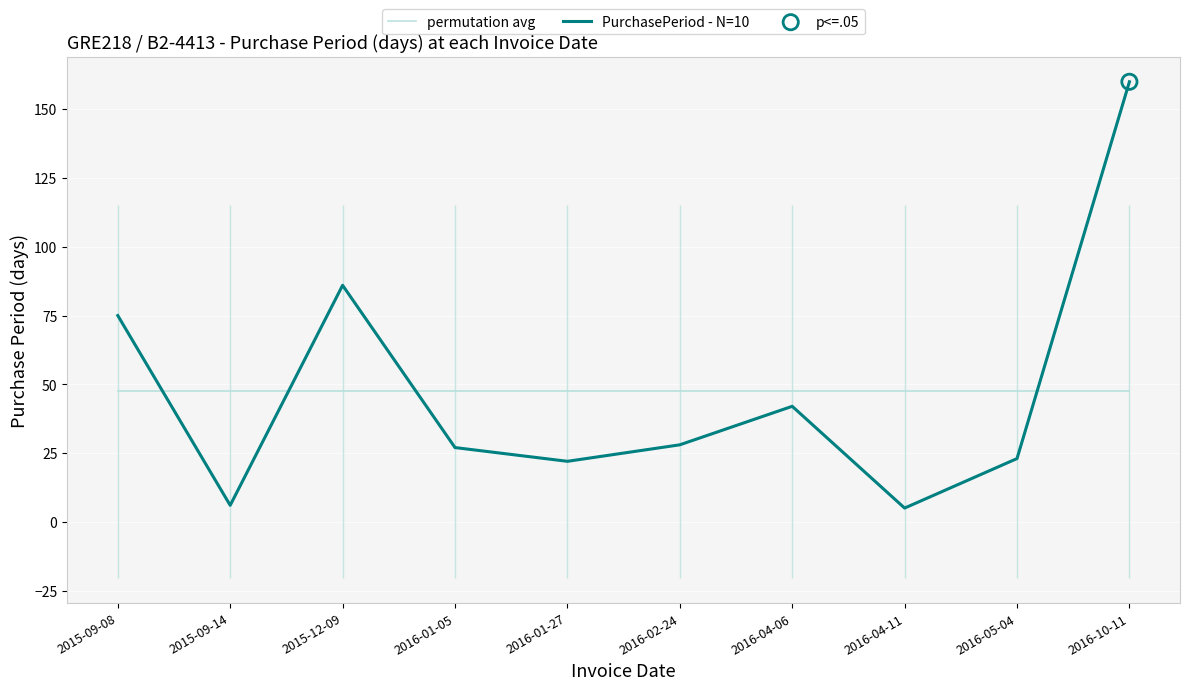

Which series reaches the minimum Y coordinate?

PurchasePeriod - N=10